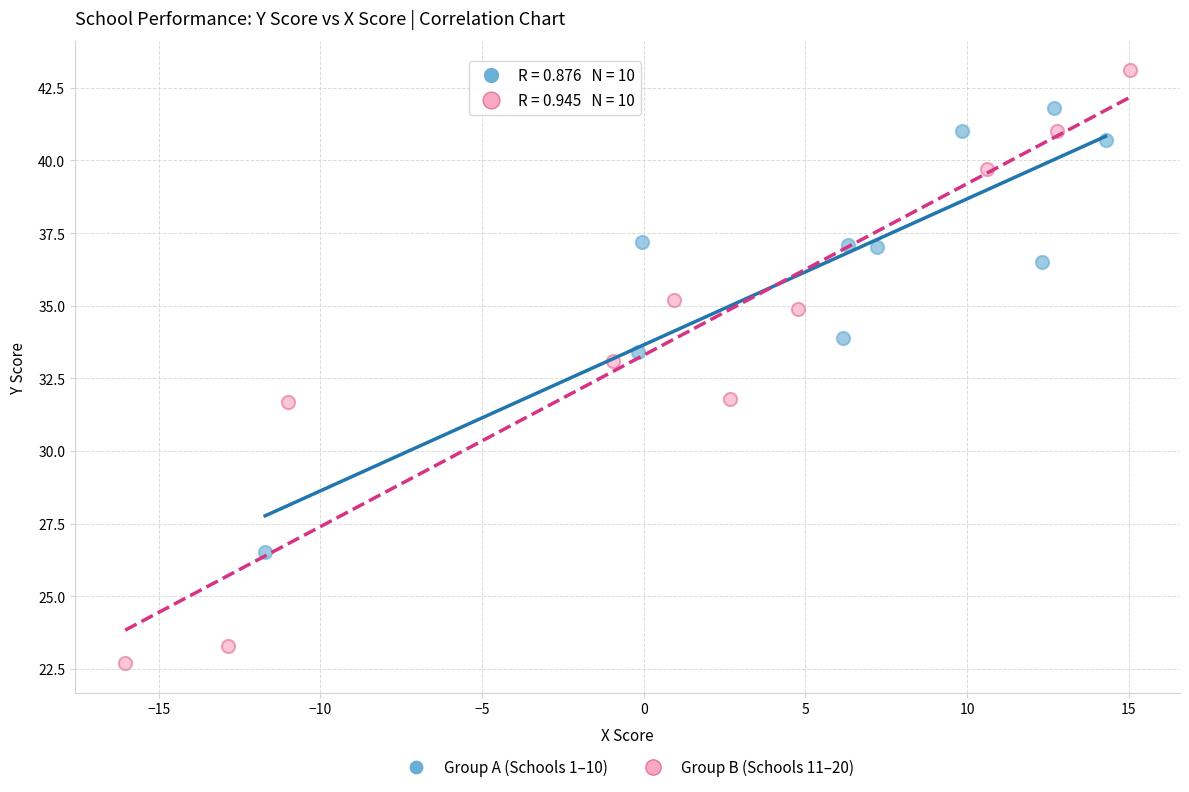

Which series contains the lowest Y value?

Group B (Schools 11–20)